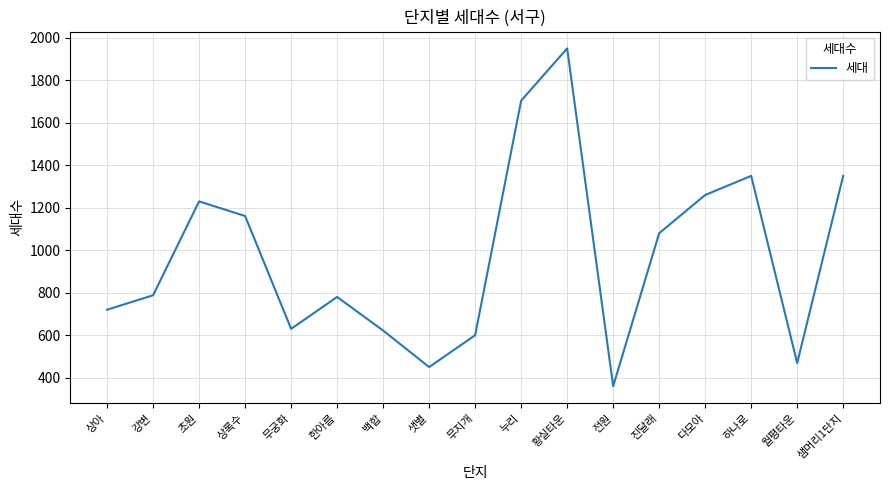

What is the maximum value shown in the chart?

1950